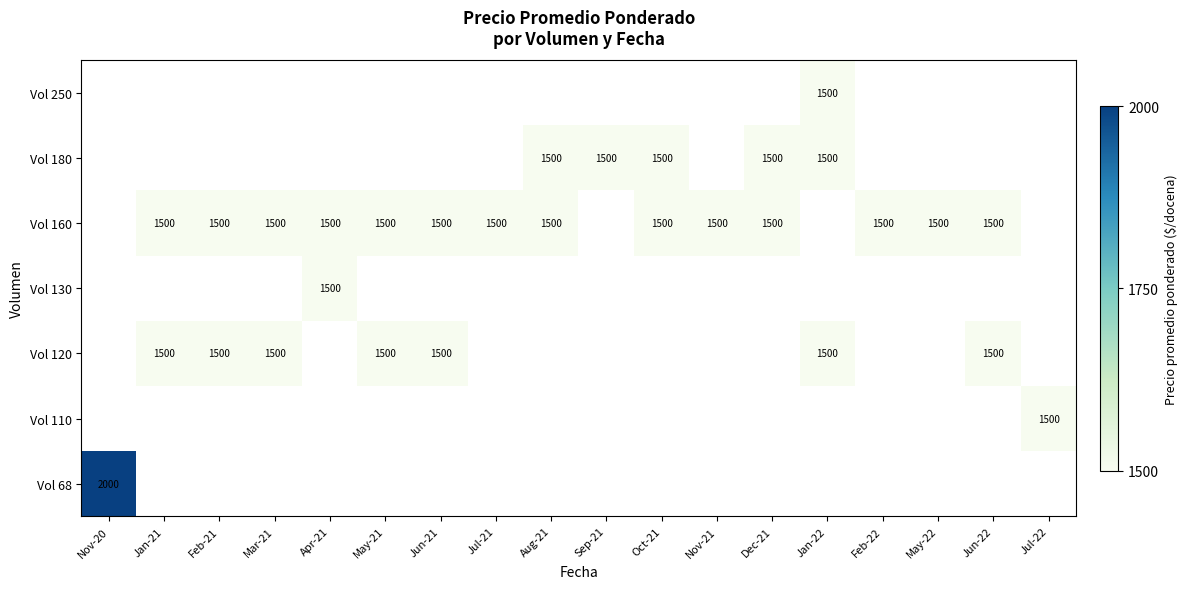

Is it true that Vol 160 equals 757 at Jul-21?

False